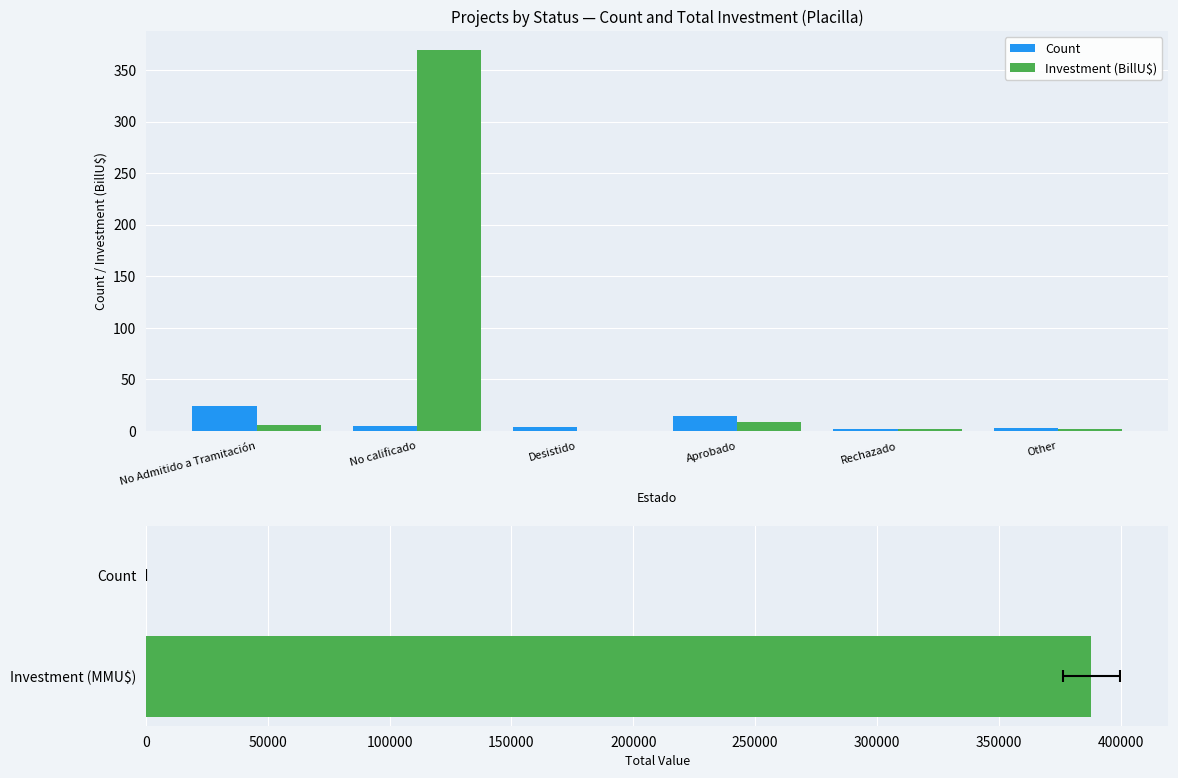

Read the Count value at Aprobado.

14.0